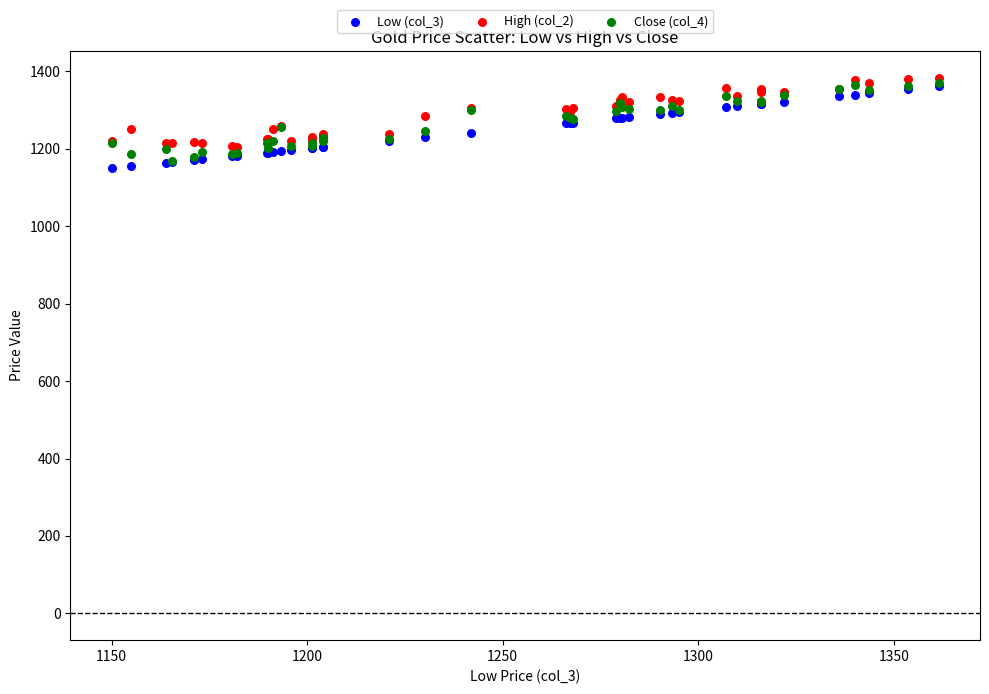

What are all the series names shown in the legend?

Low (col_3), High (col_2), Close (col_4)